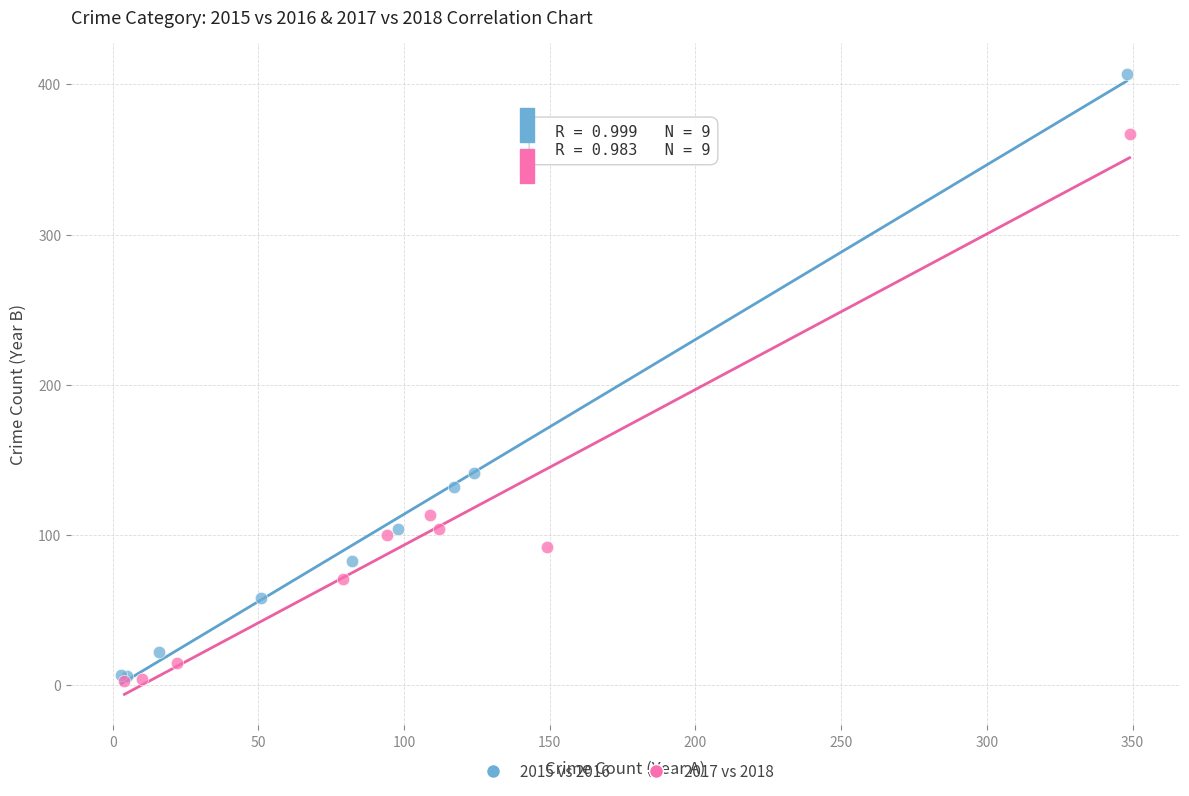

What are all the series names shown in the legend?

2015 vs 2016, 2017 vs 2018